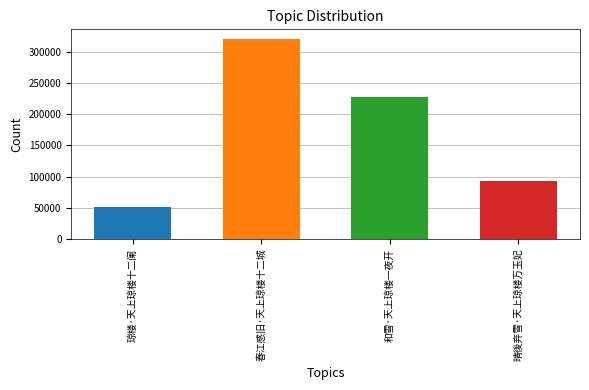

Which category has the highest value across all series?

春江感旧·天上琼楼十二城